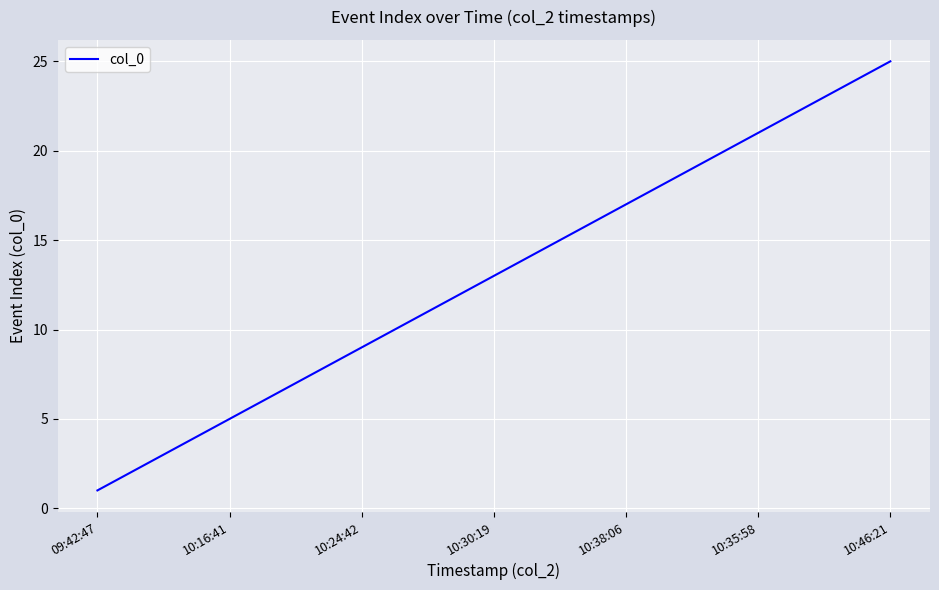

What is the difference between the maximum and minimum values?

24